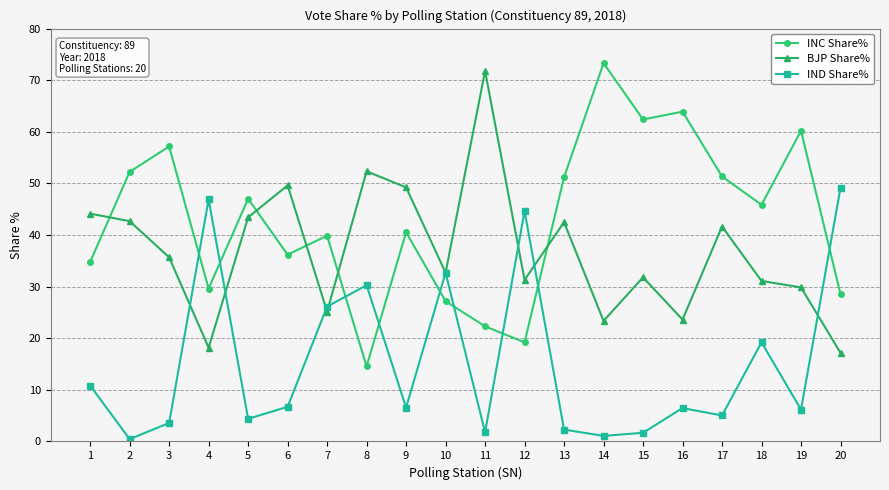

What is the value of the BJP Share% point at the 1st from the left?

44.1